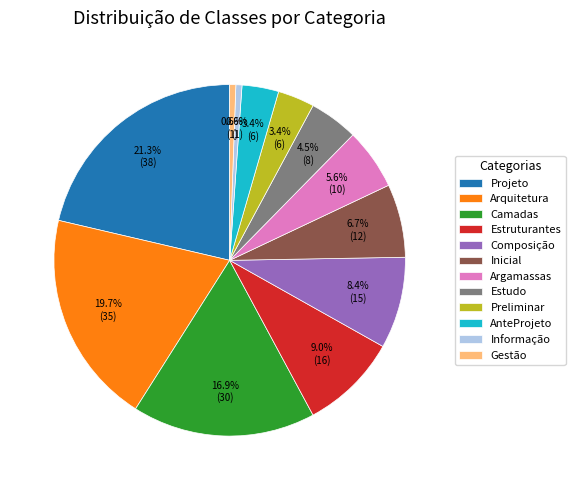

Between Gestão and Inicial, which is larger?

Inicial